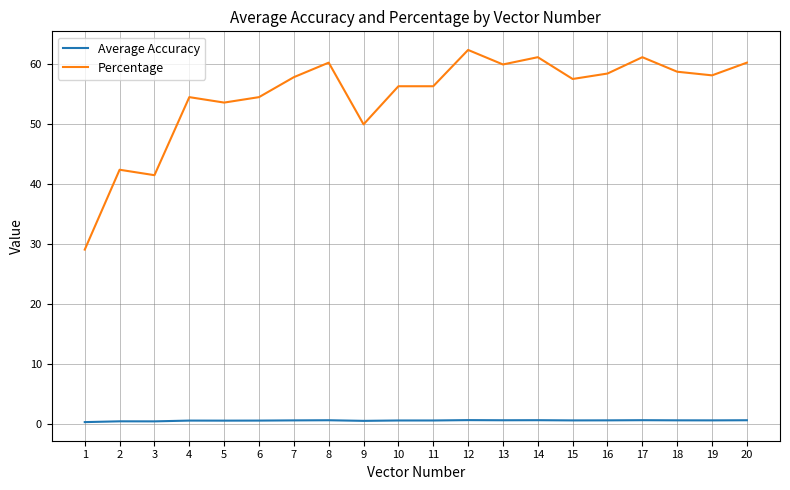

List the series in order of their peak value, highest first.

Percentage, Average Accuracy